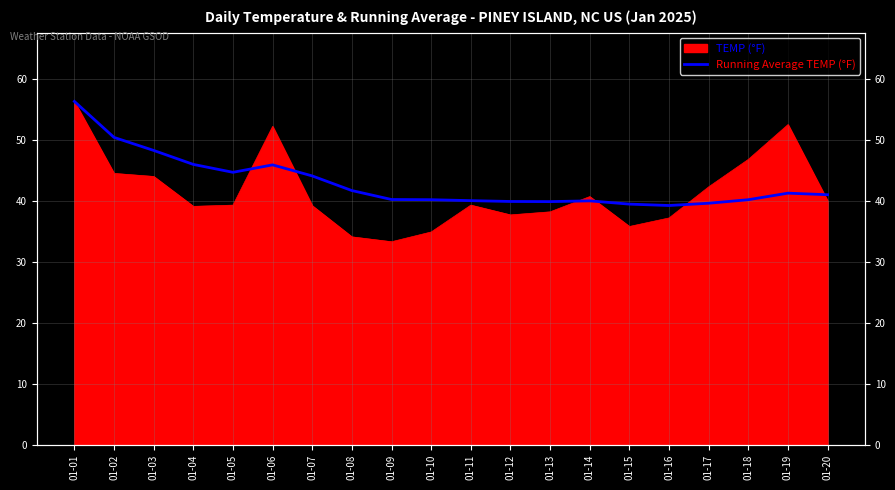

Reading left to right, what are all the values shown in this chart?

56.3	50.4	48.3	46.0	44.7	45.9	44.1	41.7	40.2	40.2	40.0	39.9	39.9	40.0	39.5	39.2	39.6	40.2	41.3	41.0